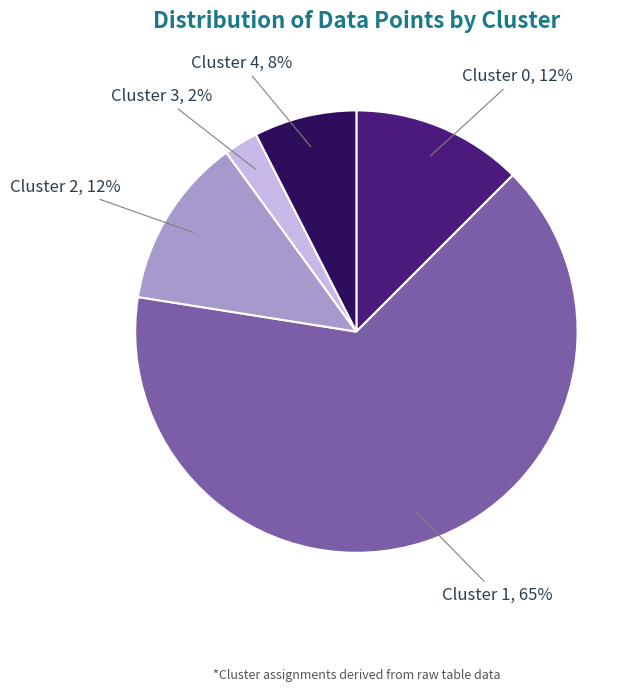

Which slice is the largest?

Cluster 1, 65%